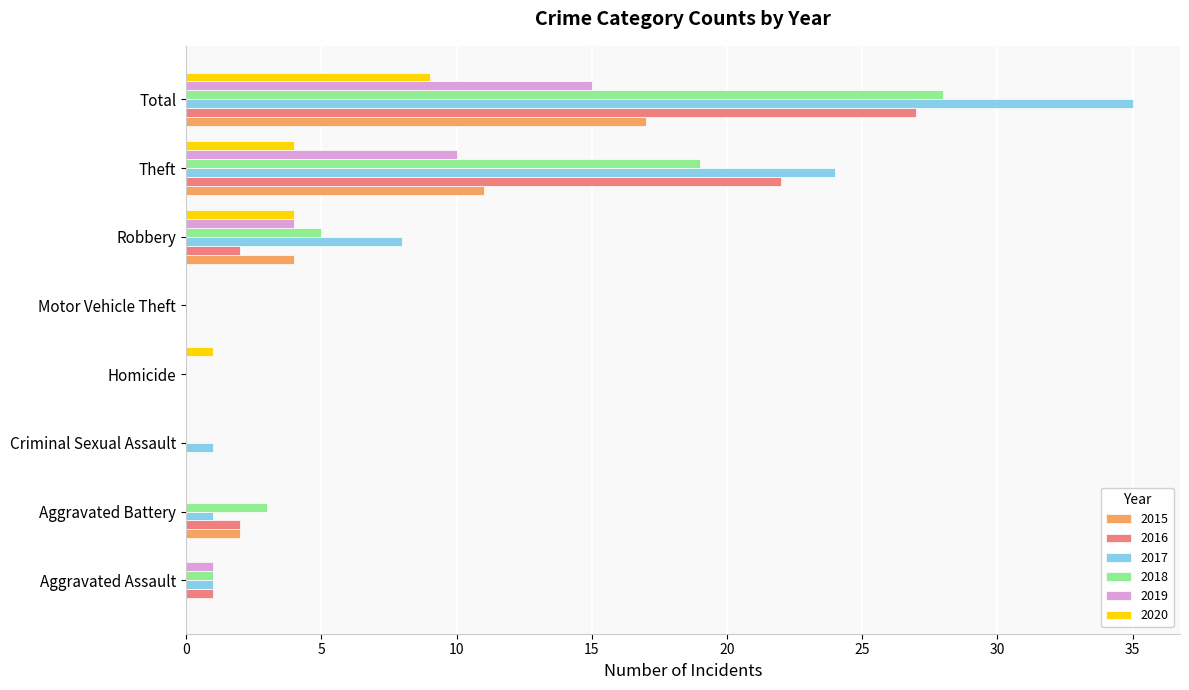

What is the sum of all 2019 values?

30